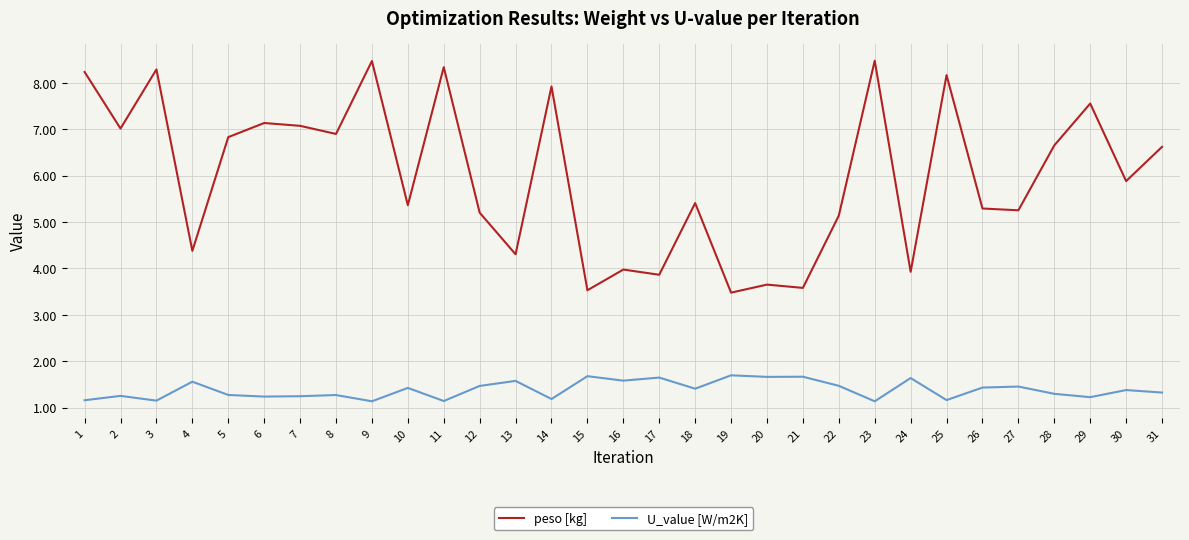

What is the difference between the highest and lowest values at 22?

3.7